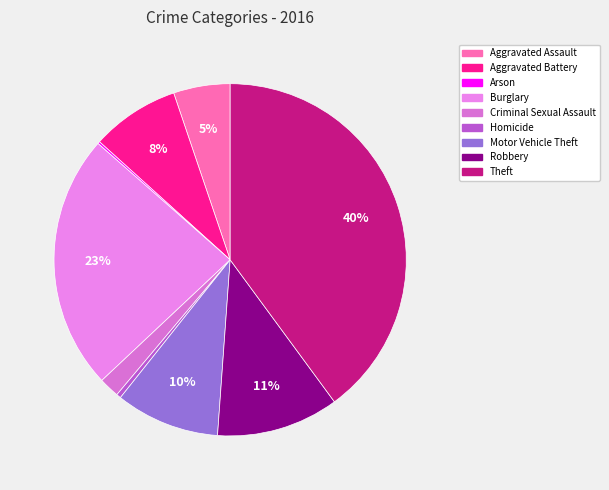

How many slices are in this pie chart?

9